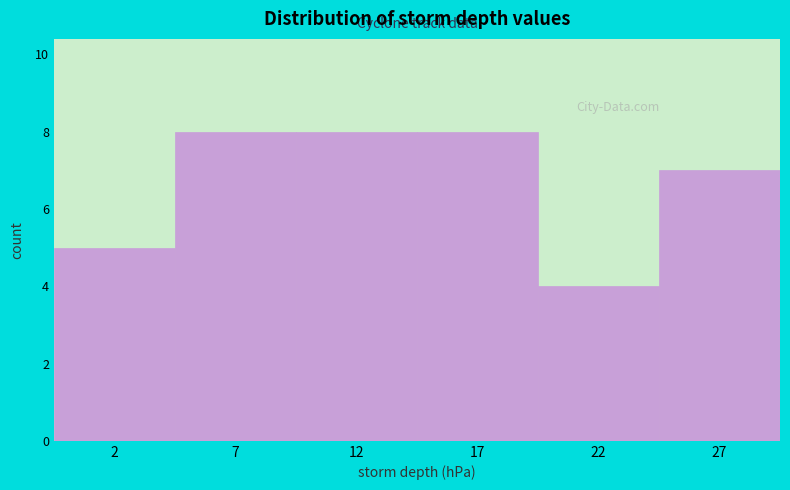

Reading left to right, transcribe all the data shown in this chart.

5	8	8	8	4	7